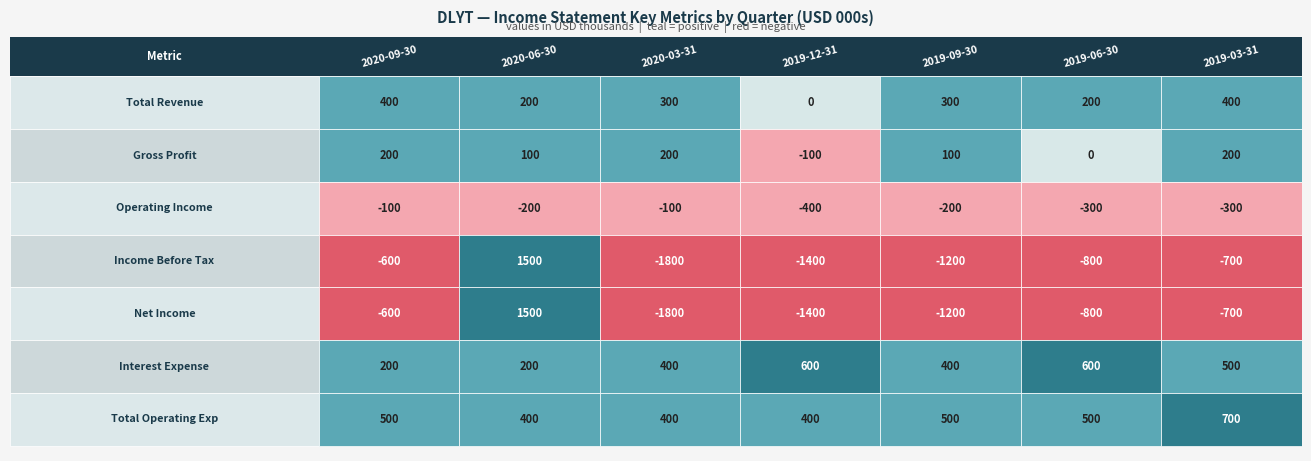

At how many categories does at least one series exceed -1644?

7